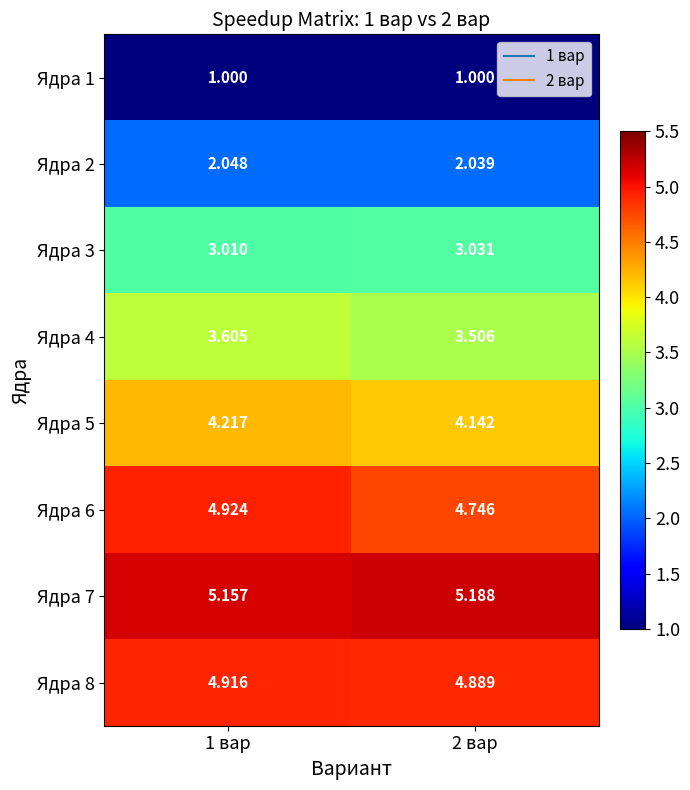

What is the total value across all series at 2 вар?

28.5